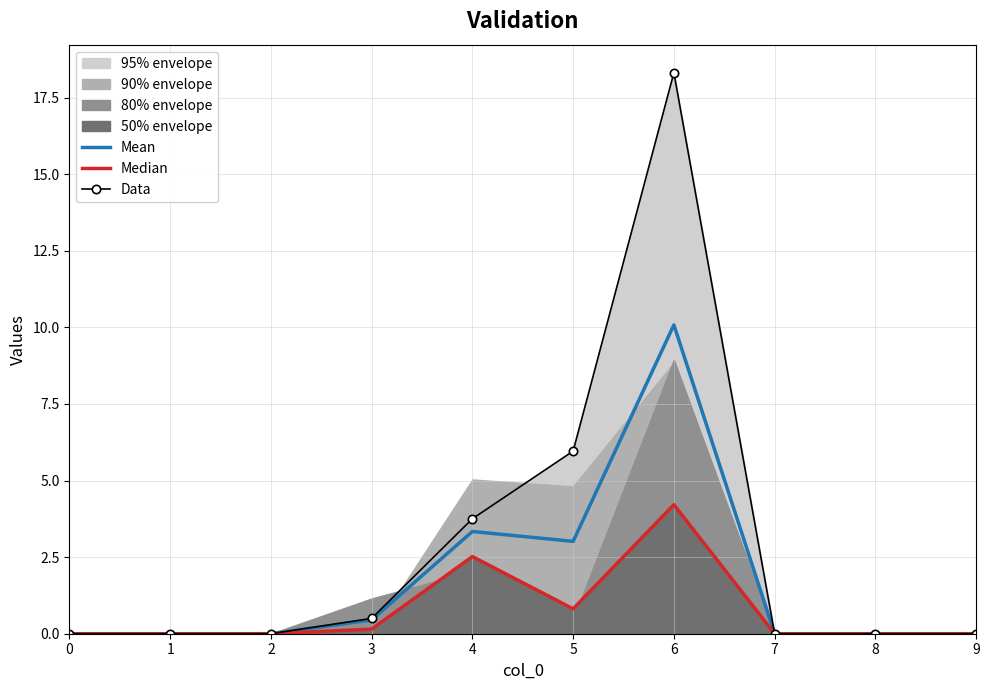

True or false: Median has a value of 2.5 at 0.

False